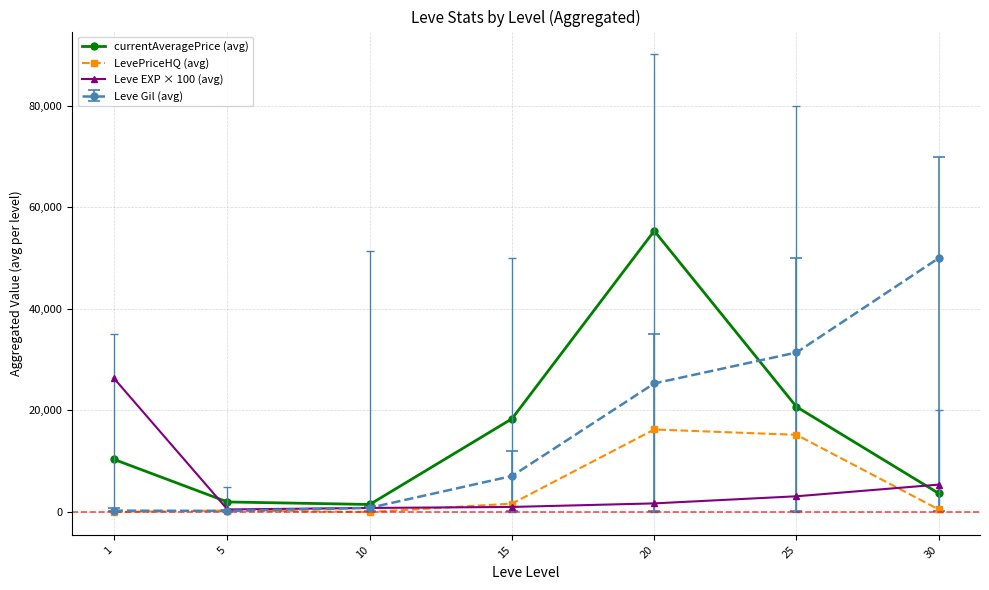

Between 5 and 20, which series saw the biggest shift?

currentAveragePrice (avg)